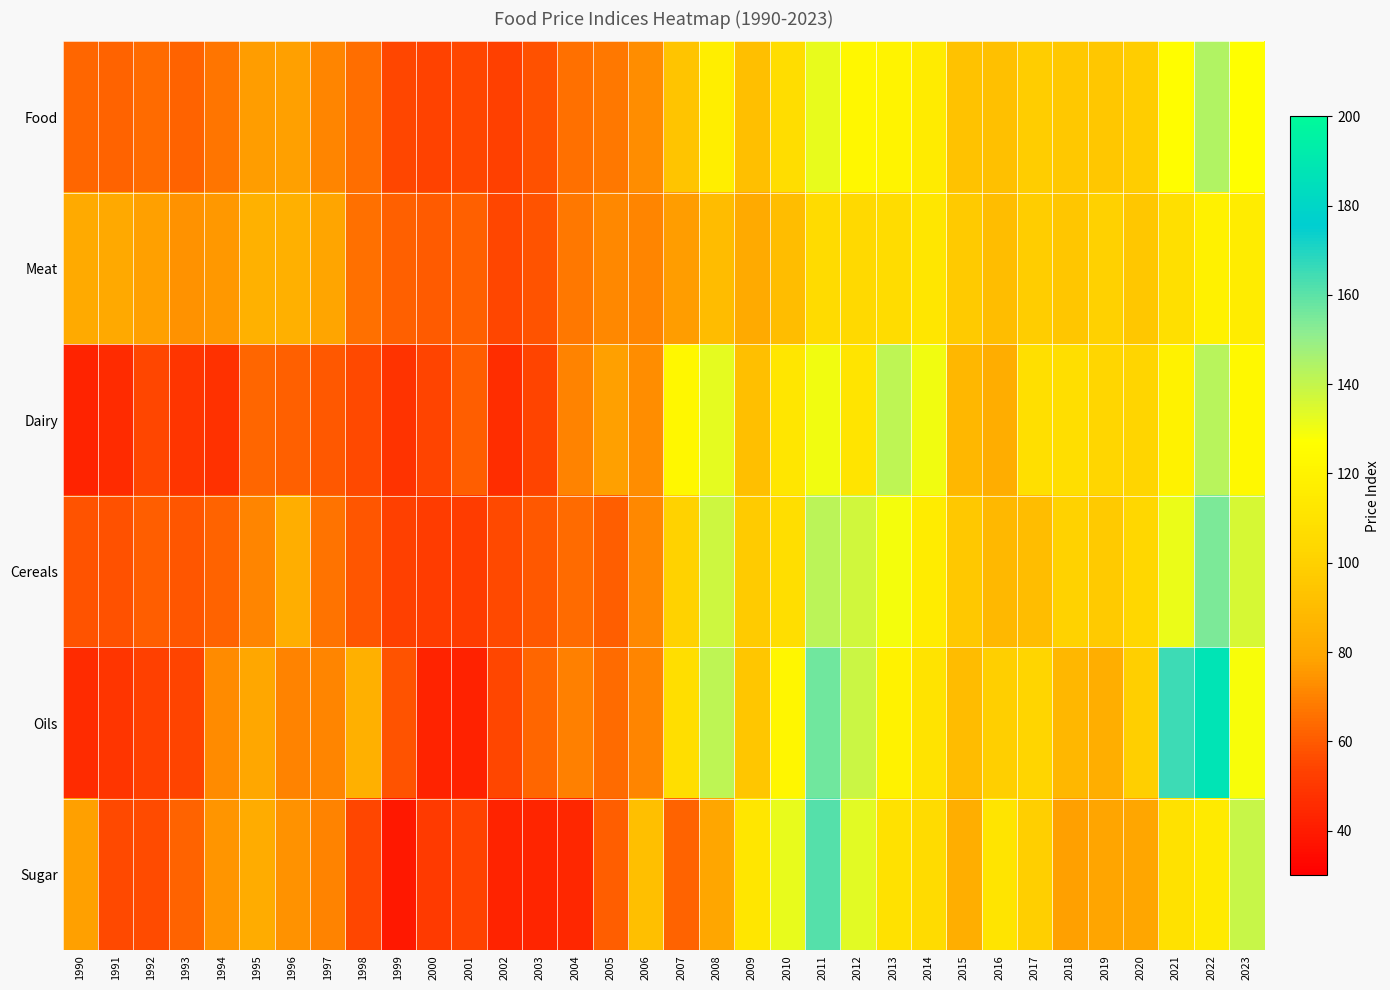

What is the maximum value shown in the chart?

187.8